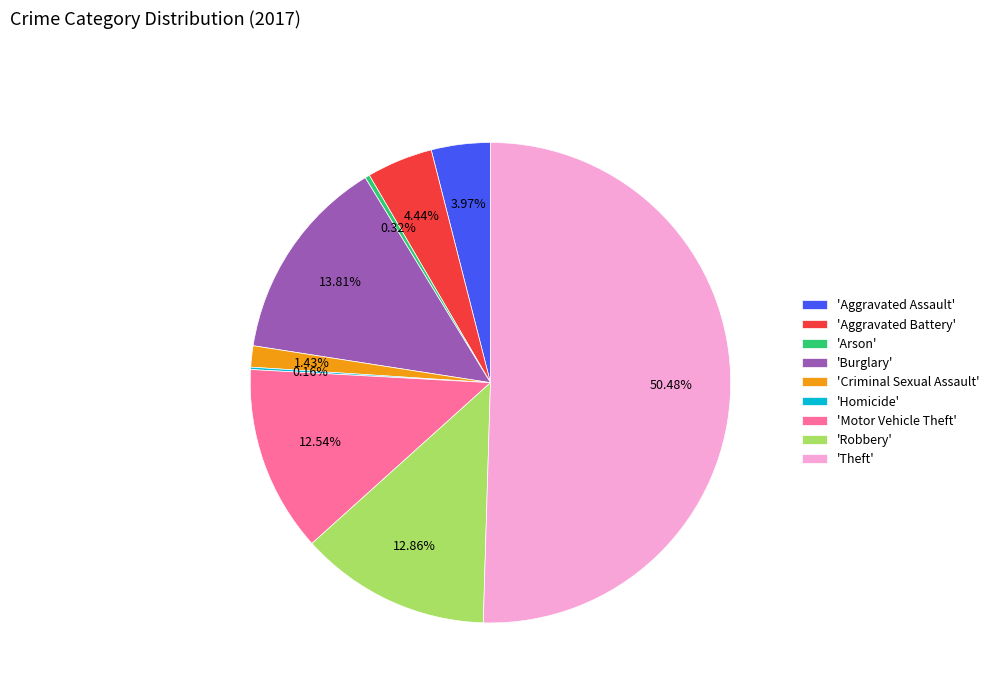

Is 'Robbery' the majority of the pie?

No